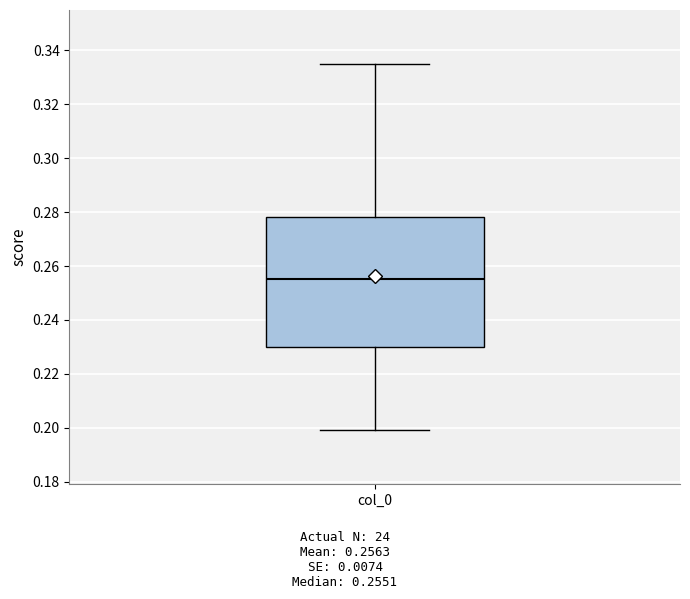

Where is the upper edge of the box for col_0 on the y-axis? The values are not printed on the chart, so give them approximately, as read against the axis.

0.278